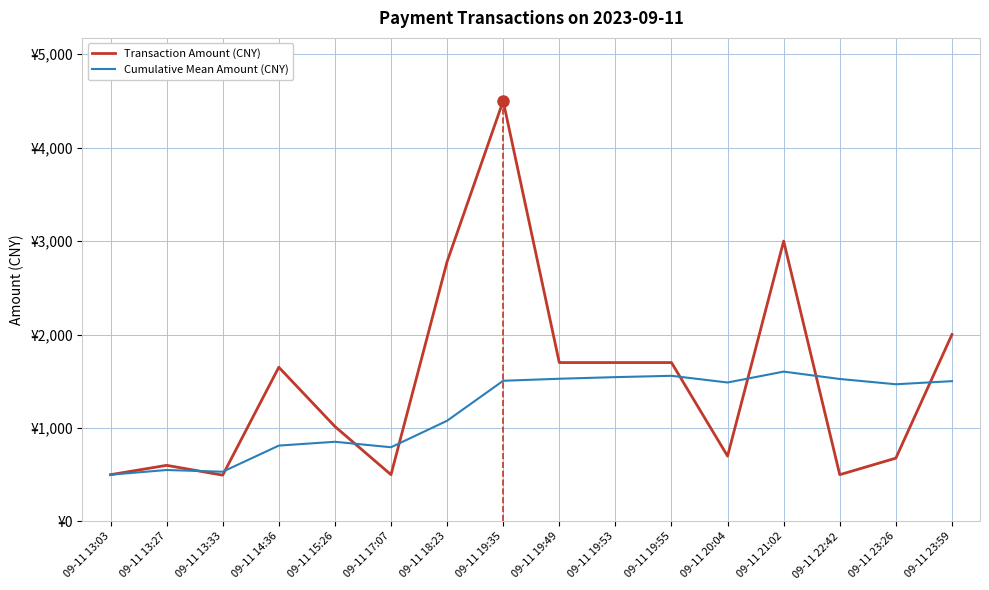

True or false: Transaction Amount (CNY) and Cumulative Mean Amount (CNY) intersect in this chart.

True